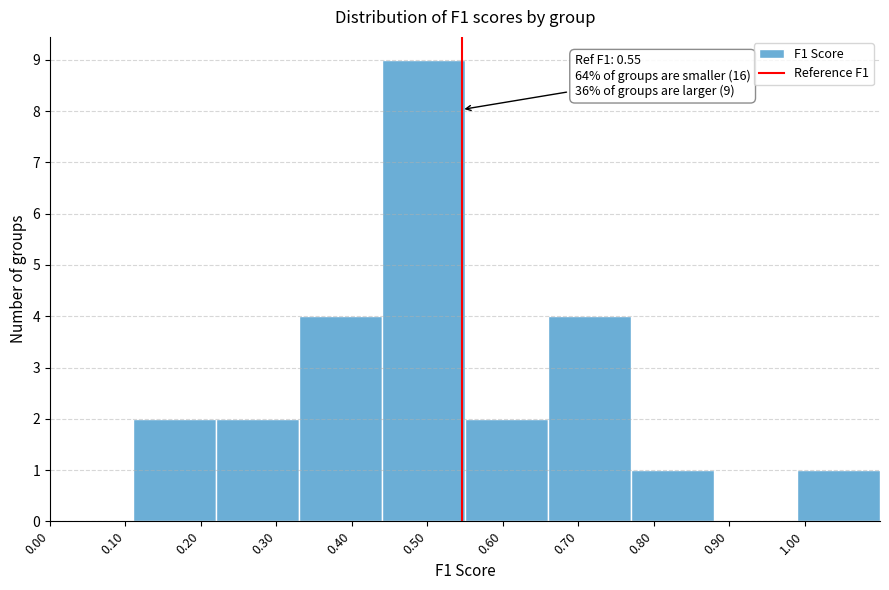

Over which range of the x-axis is the bar tallest?

0.44 to 0.55